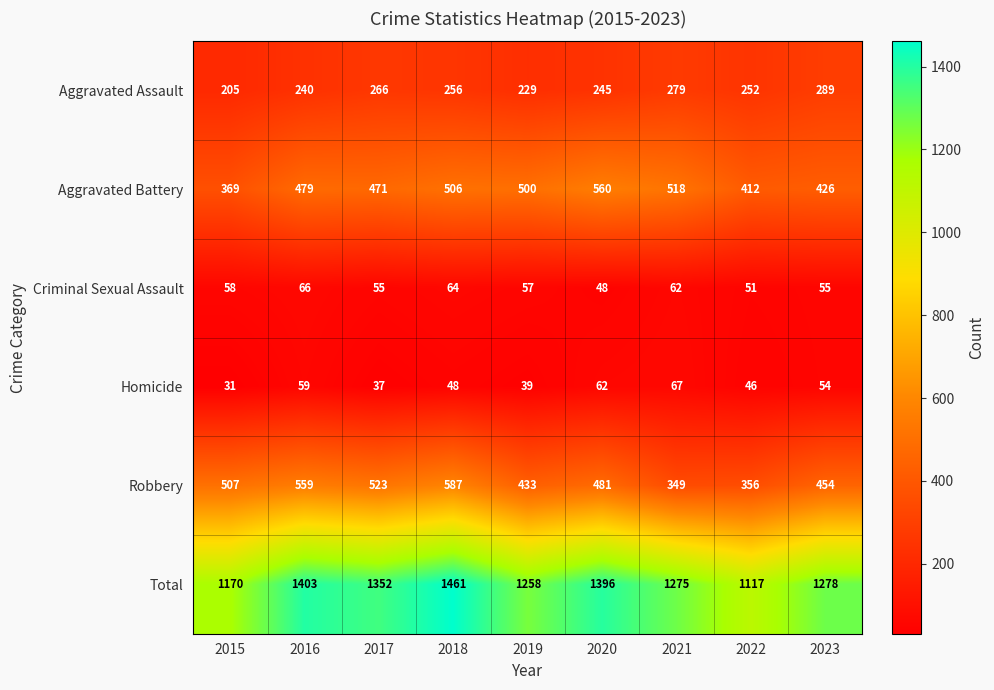

Where does the Criminal Sexual Assault series first go above 57?

2015